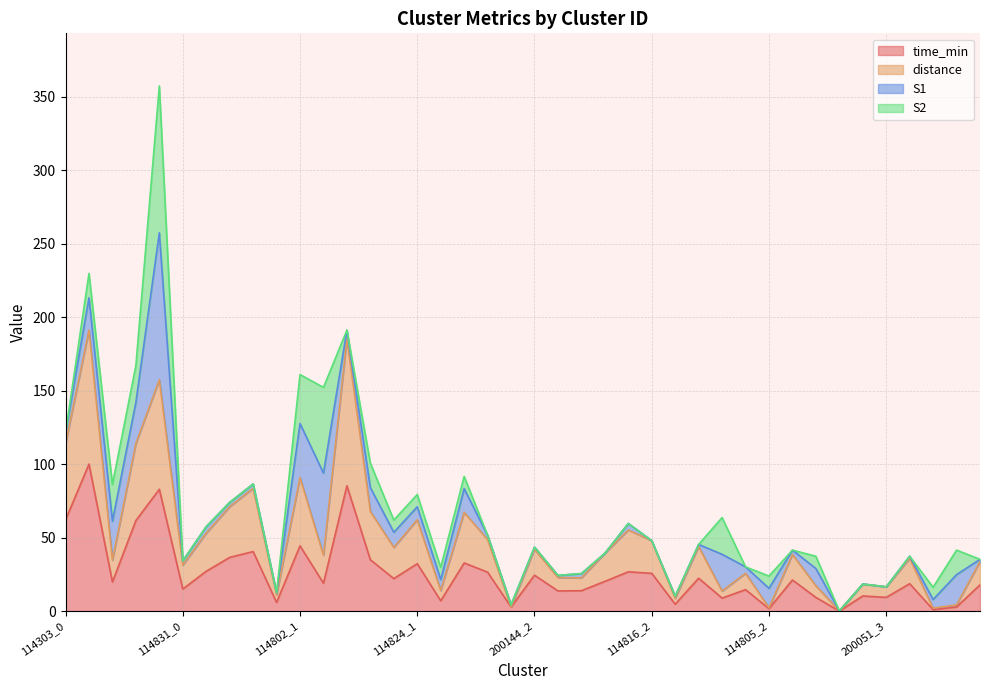

True or false: time_min and distance intersect in this chart.

False